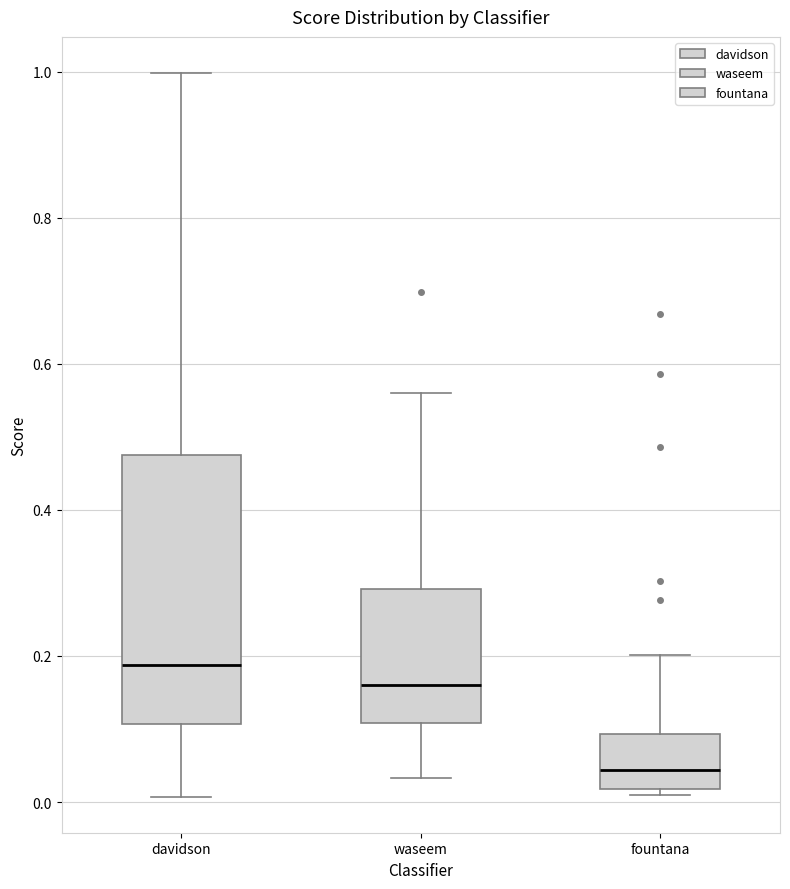

Which box is the tallest, from its lower edge to its upper edge?

davidson